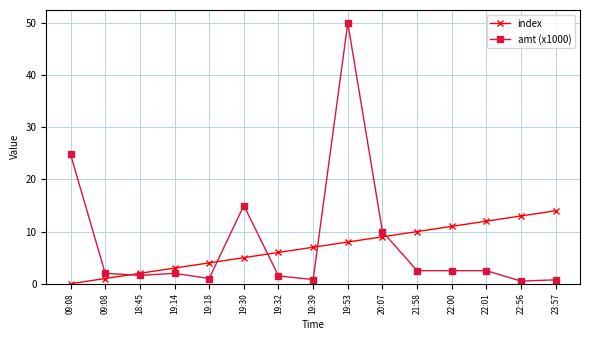

What is the sum of the index values at 22:01 and 22:56?

25.0